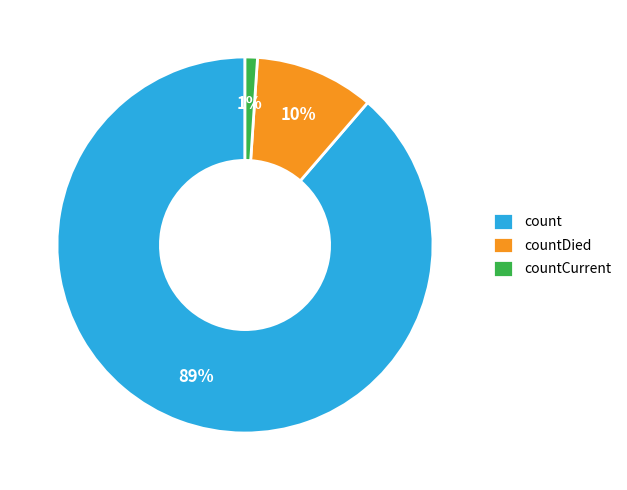

To the nearest percent, what portion does countCurrent represent?

1%